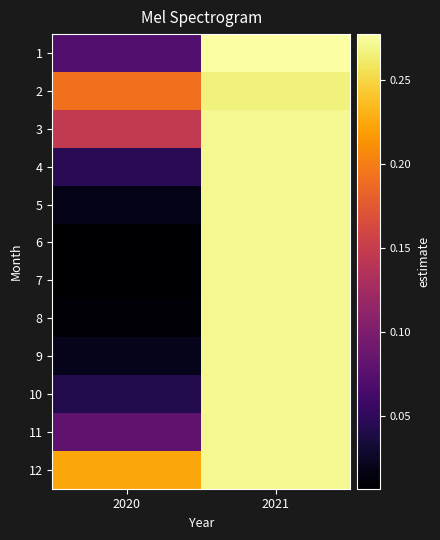

Reading left to right, list all the values displayed in this chart.

1: 2020=0.1	2021=0.3
2: 2020=0.2	2021=0.3
3: 2020=0.1	2021=0.3
4: 2020=0.0	2021=0.3
5: 2020=0.0	2021=0.3
6: 2020=0.0	2021=0.3
7: 2020=0.0	2021=0.3
8: 2020=0.0	2021=0.3
9: 2020=0.0	2021=0.3
10: 2020=0.0	2021=0.3
11: 2020=0.1	2021=0.3
12: 2020=0.2	2021=0.3